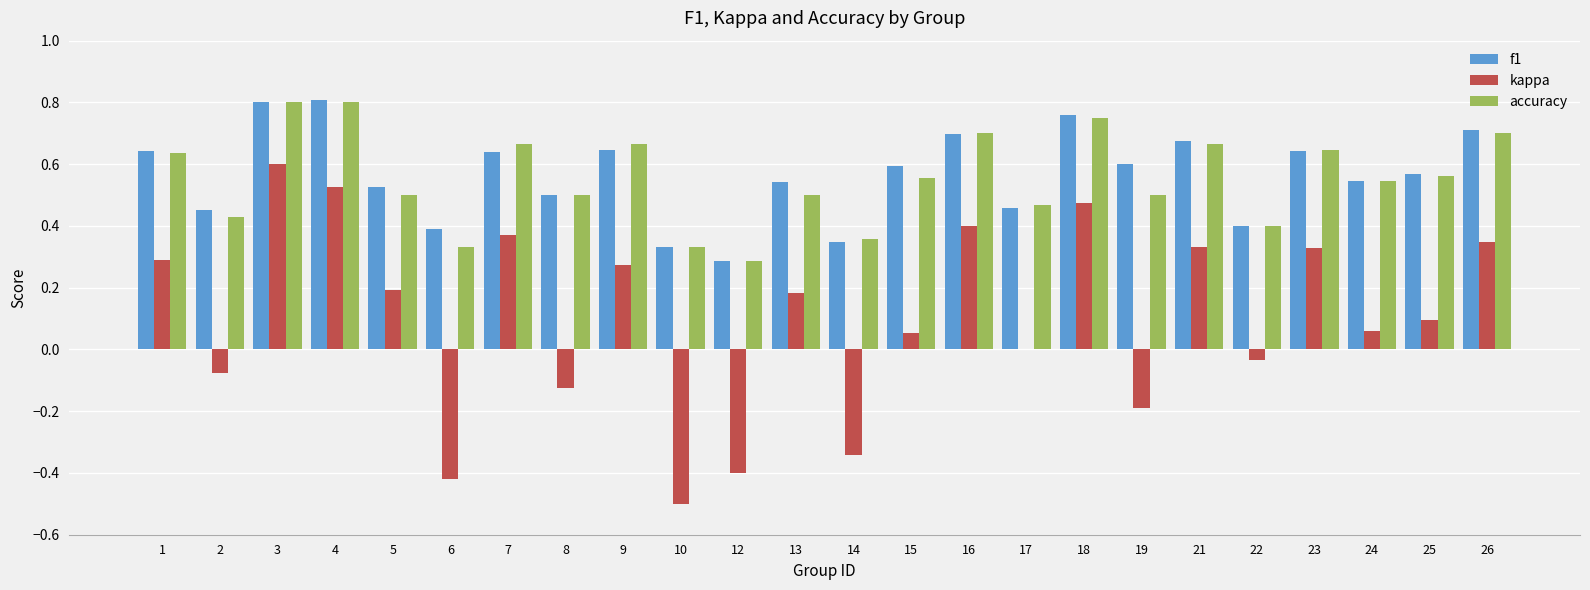

What are all the series names shown in the legend?

f1, kappa, accuracy